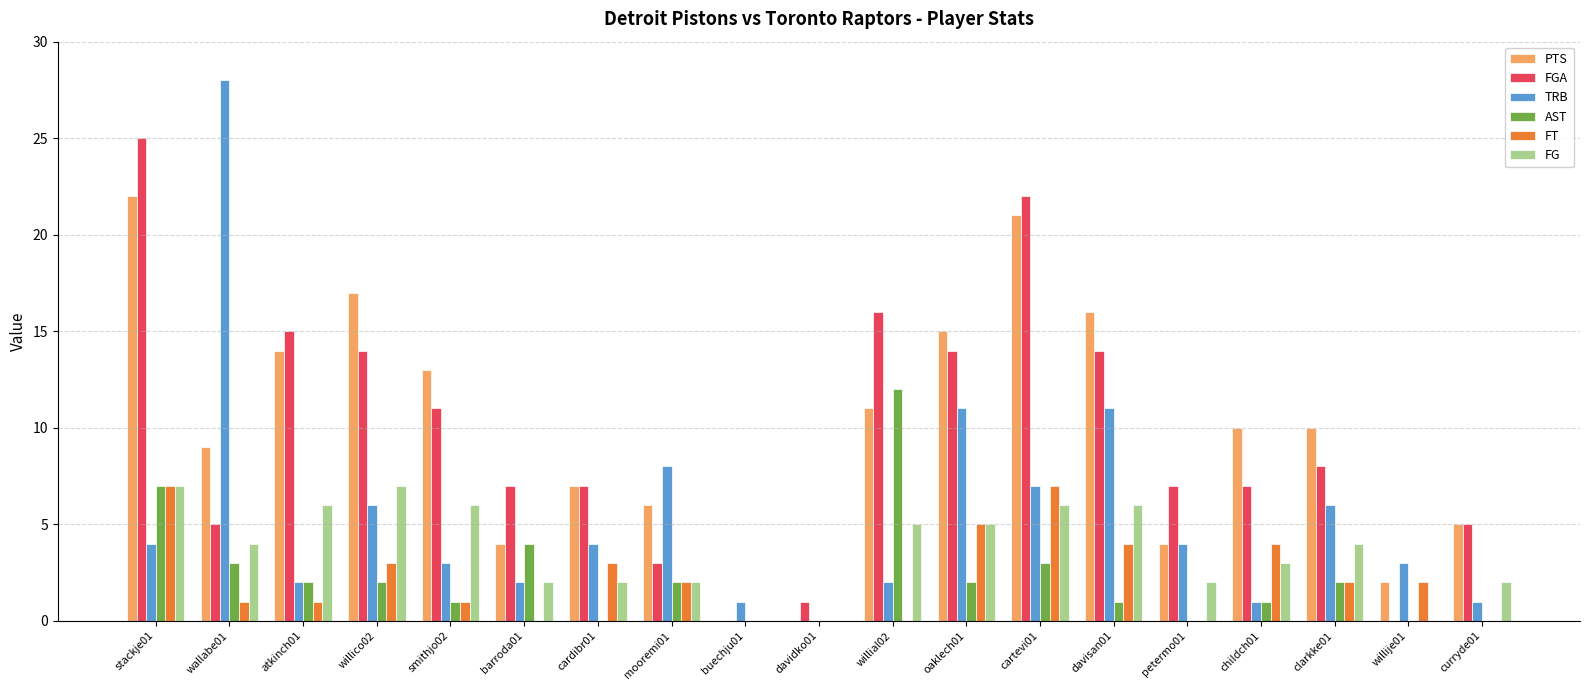

Reading left to right, what are all the values shown in this chart?

PTS: 22	9	14	17	13	4	7	6	0	0	11	15	21	16	4	10	10	2	5
FGA: 25	5	15	14	11	7	7	3	0	1	16	14	22	14	7	7	8	0	5
TRB: 4	28	2	6	3	2	4	8	1	0	2	11	7	11	4	1	6	3	1
AST: 7	3	2	2	1	4	0	2	0	0	12	2	3	1	0	1	2	0	0
FT: 7	1	1	3	1	0	3	2	0	0	0	5	7	4	0	4	2	2	0
FG: 7	4	6	7	6	2	2	2	0	0	5	5	6	6	2	3	4	0	2